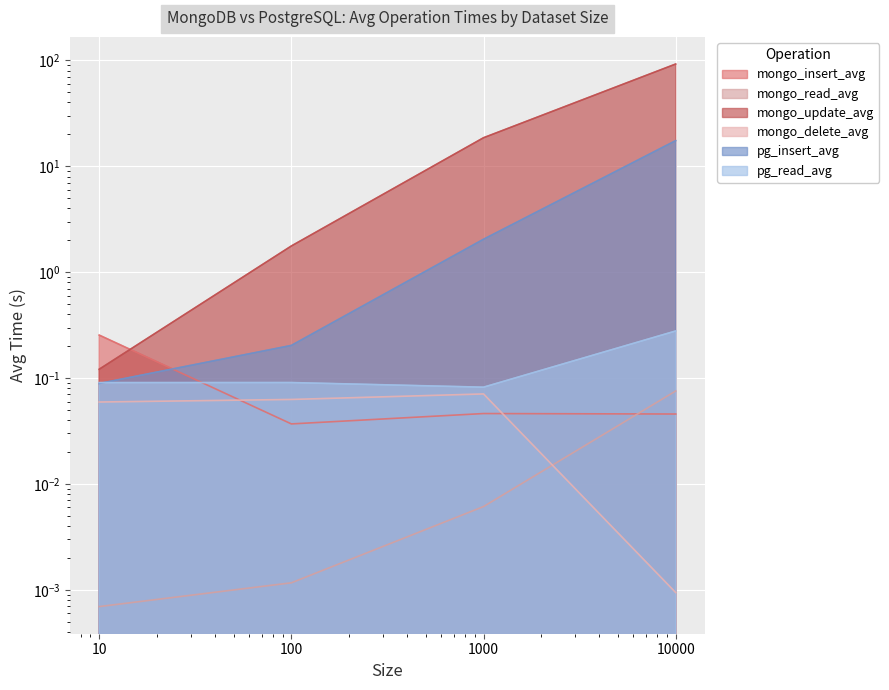

True or false: pg_read_avg and mongo_read_avg intersect in this chart.

False